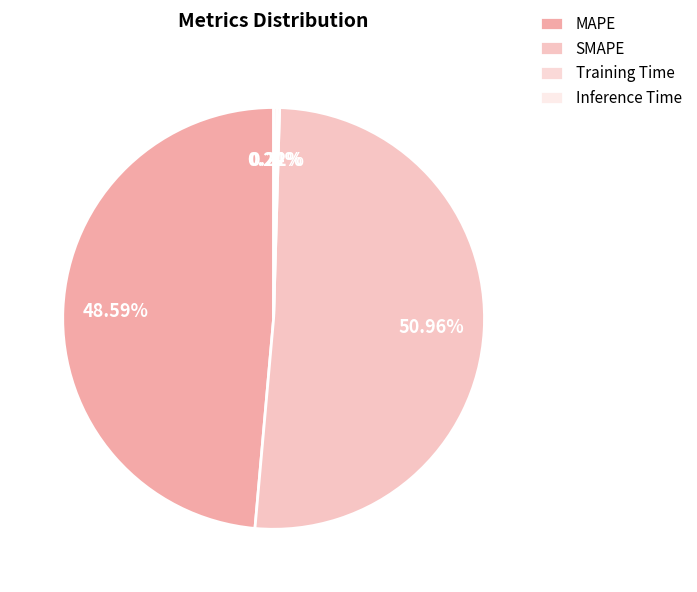

To the nearest percent, what is the average slice percentage?

25%